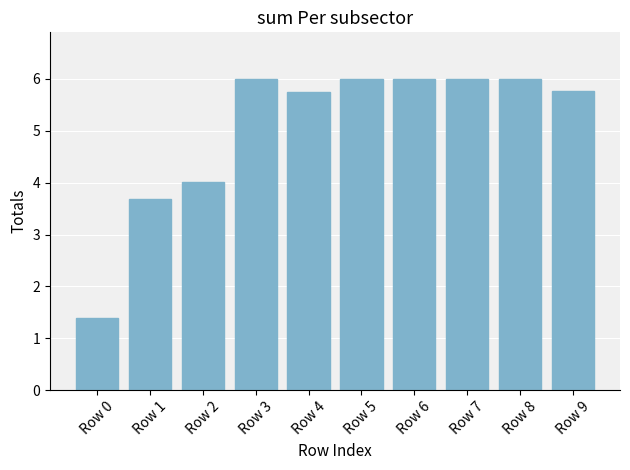

What is the change in value from Row 1 to Row 4?

+2.1